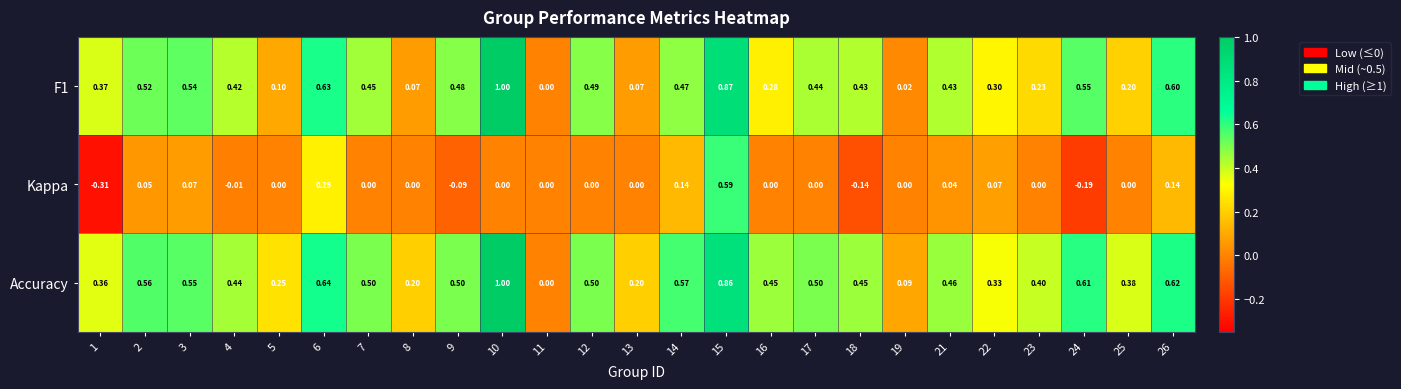

Which series has the largest total across all categories?

Accuracy